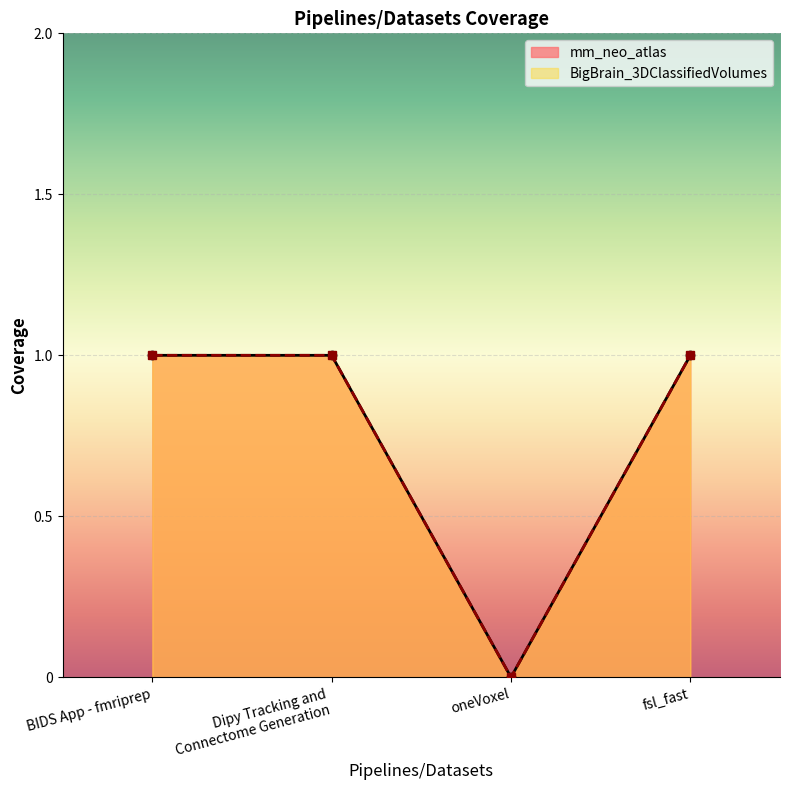

Is the value of BigBrain_3DClassifiedVolumes at Dipy Tracking and Connectome Generation greater than the value of mm_neo_atlas at BIDS App - fmriprep?

No